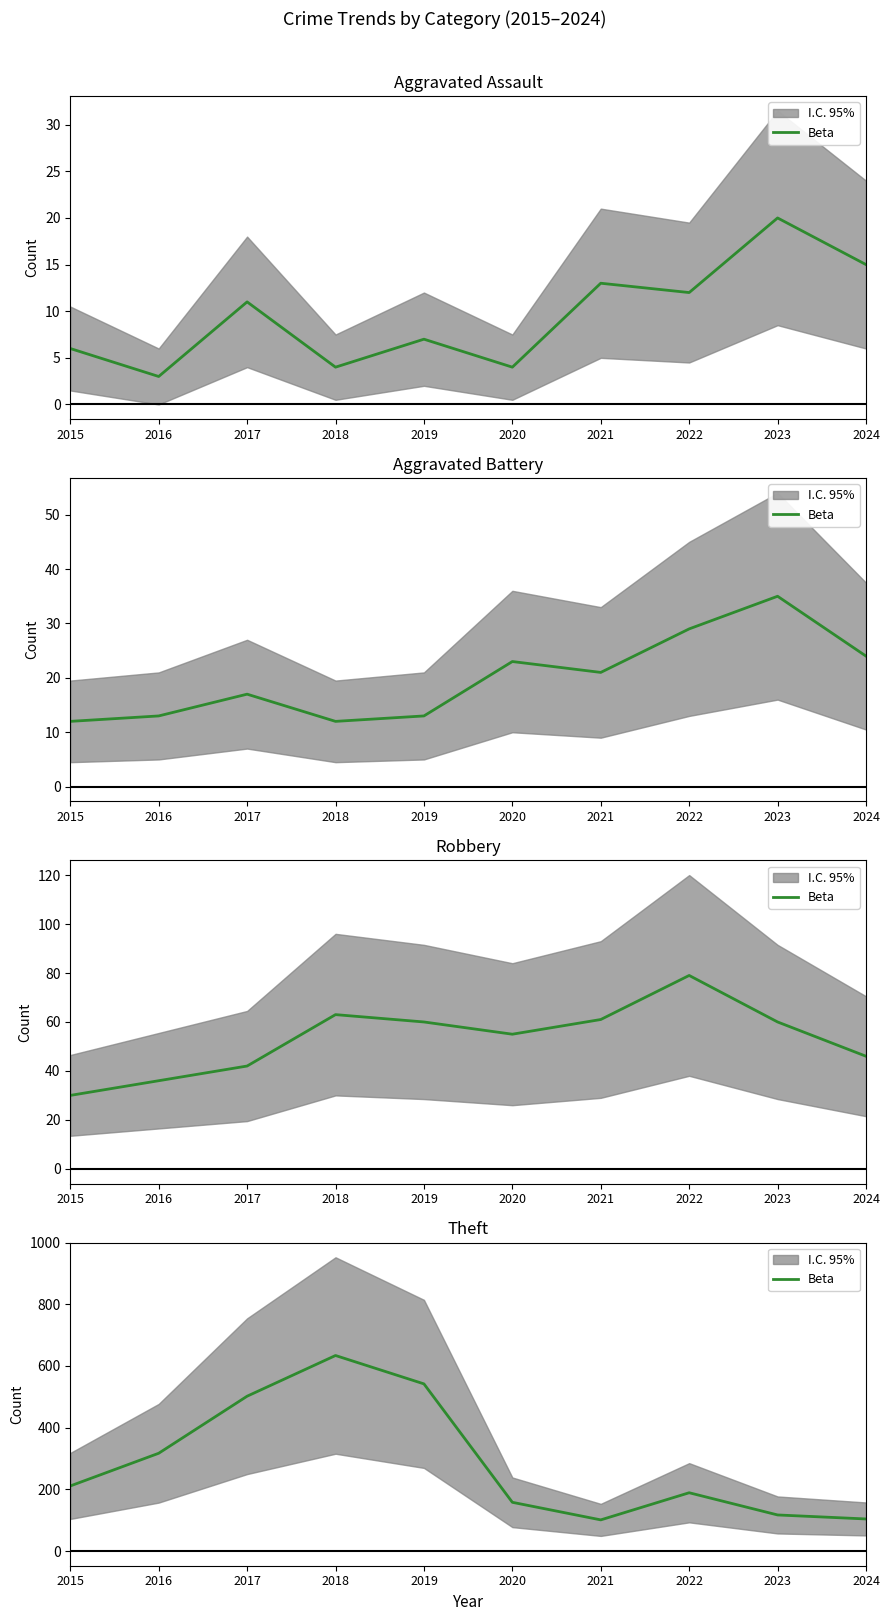

How many values are below 211?

5